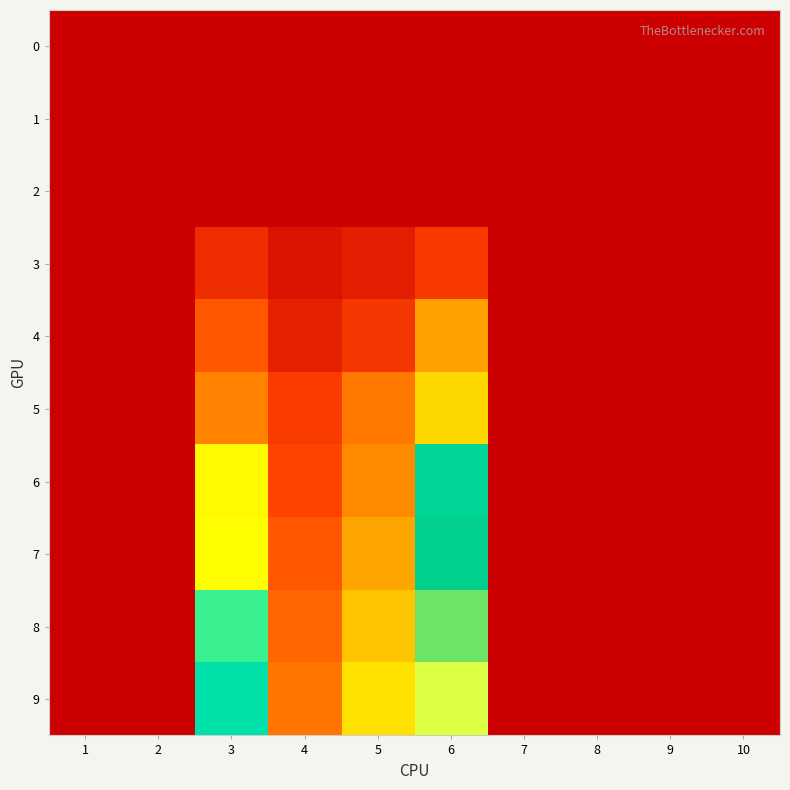

Which series has the largest total across all categories?

9